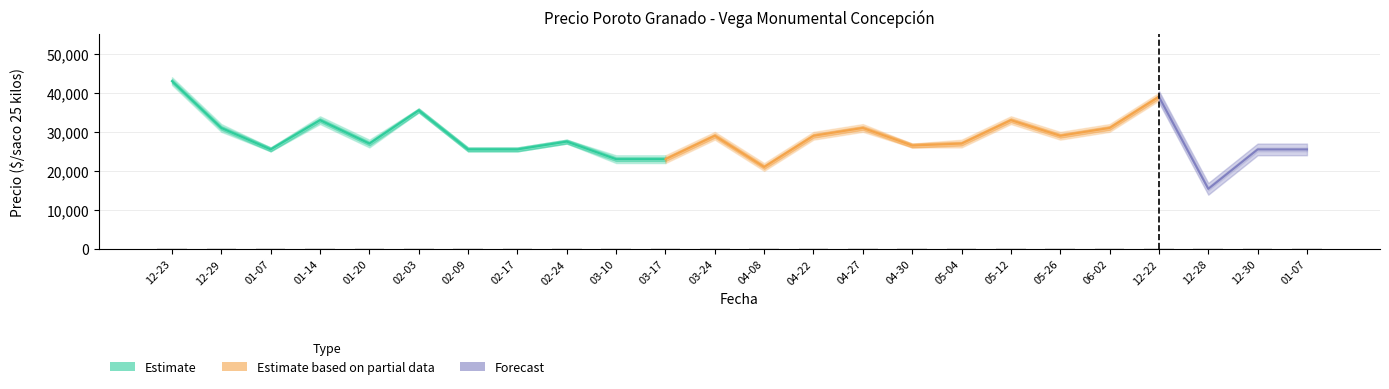

The value of Precio maximo at 2021-03-17 is 24000. True or false?

True